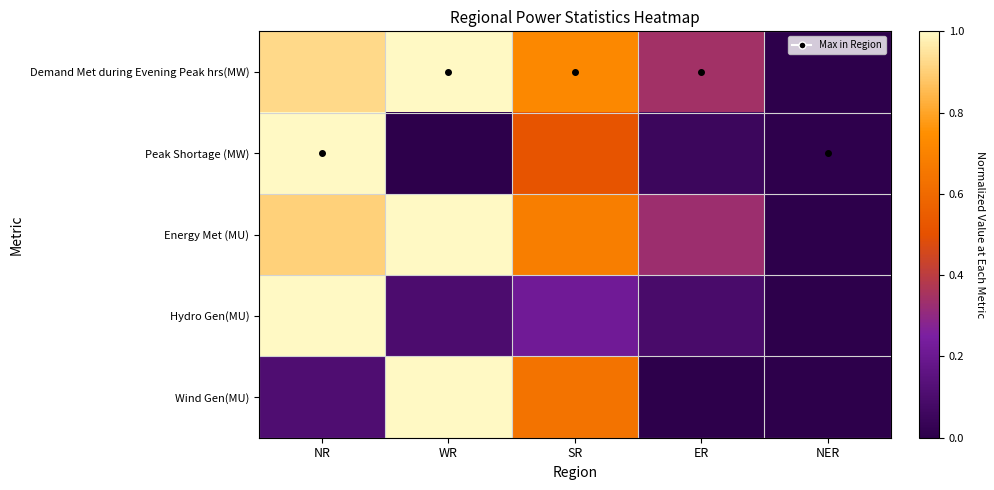

Reading left to right, extract all data points from this chart.

Demand Met during Evening Peak hrs(MW): NR=0.9	WR=1.0	SR=0.7	ER=0.3	NER=0.0
Peak Shortage (MW): NR=1.0	WR=0.0	SR=0.5	ER=0.1	NER=0.0
Energy Met (MU): NR=0.9	WR=1.0	SR=0.7	ER=0.3	NER=0.0
Hydro Gen(MU): NR=1.0	WR=0.1	SR=0.2	ER=0.1	NER=0.0
Wind Gen(MU): NR=0.1	WR=1.0	SR=0.6	ER=0.0	NER=0.0